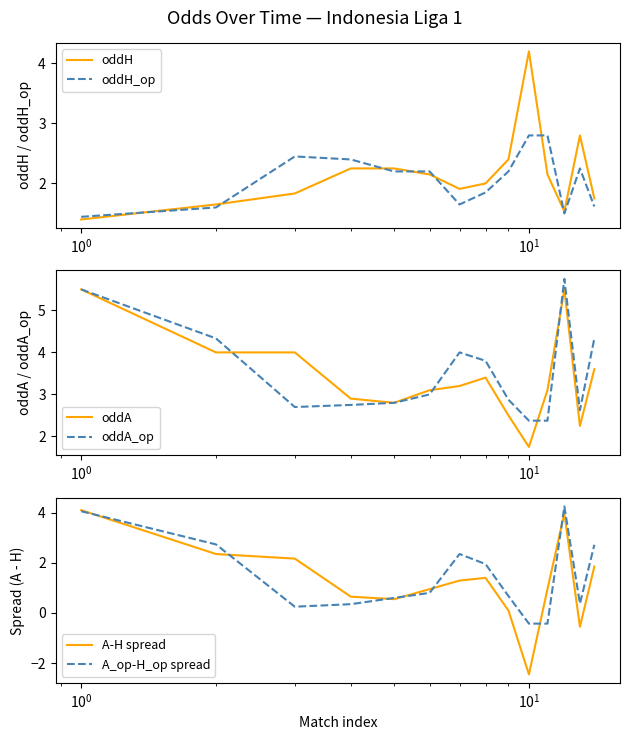

What is the difference between the maximum and second lowest values in the A_op-H_op spread series?

4.7